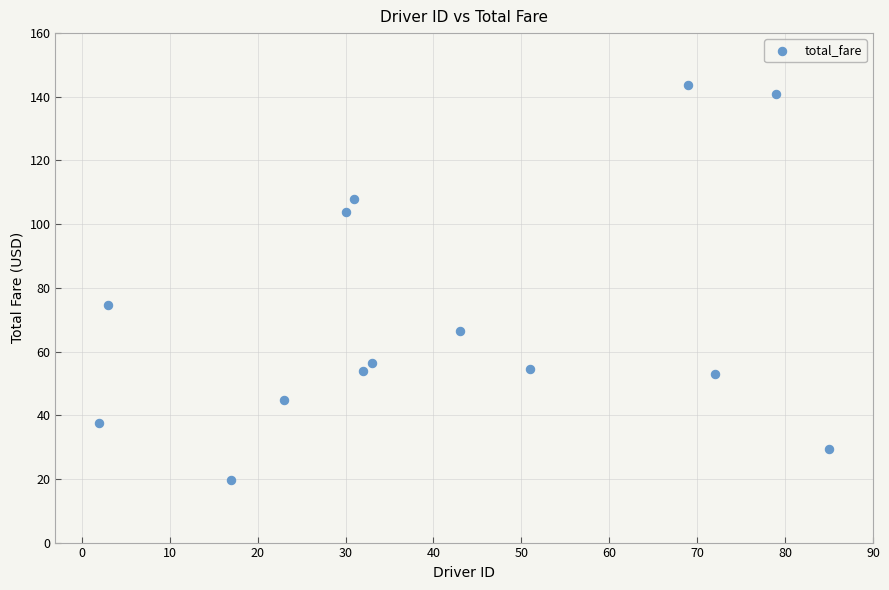

What Y value in the scatter plot is closest to 81?

74.7